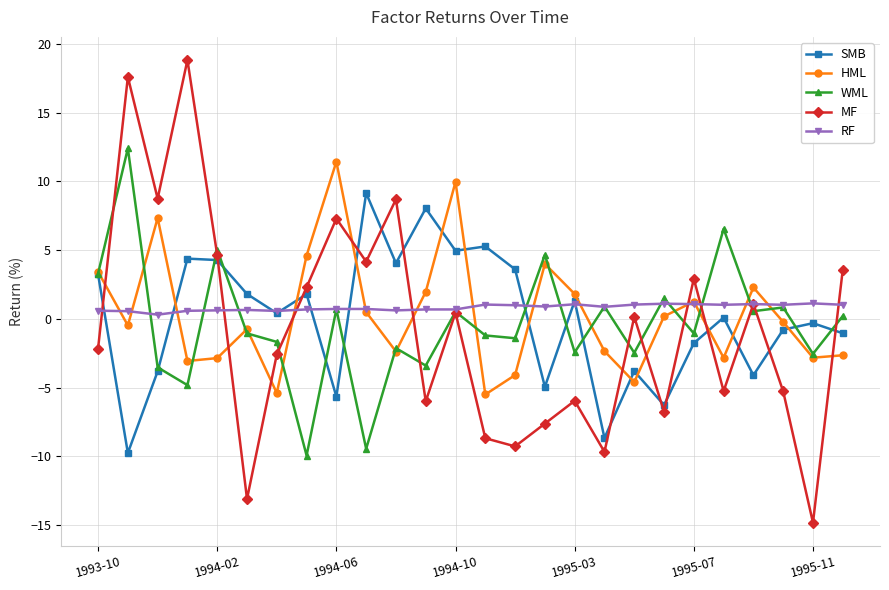

How many interior local peaks does the HML series have?

7